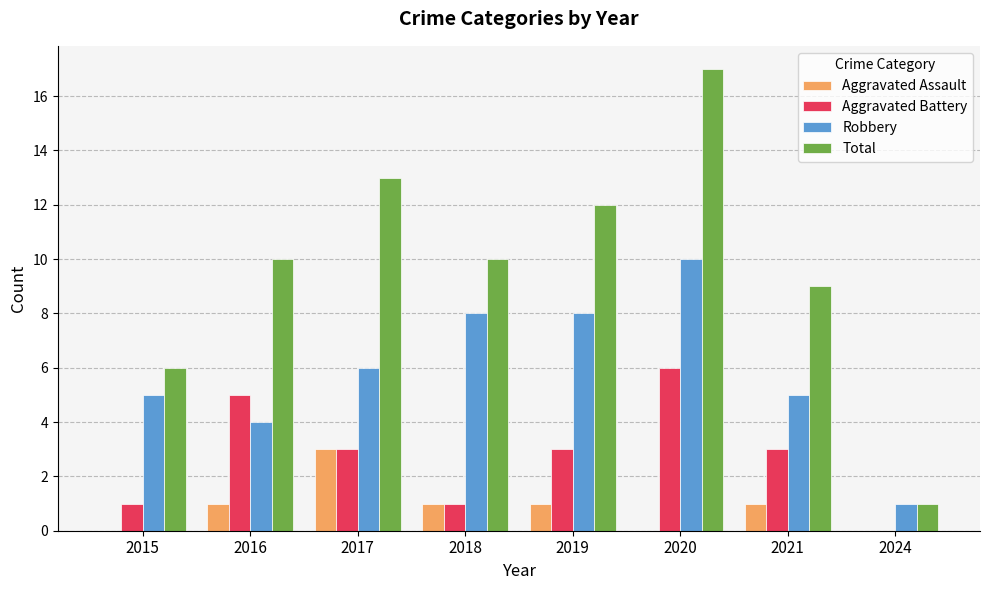

How many series are shown in this chart?

4